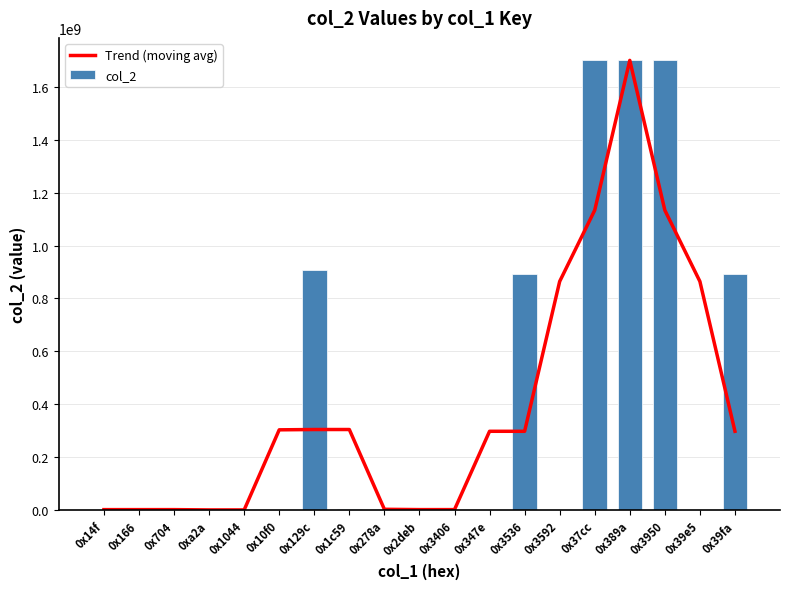

The Trend (moving avg) series shows 303051913.0 at 0x10f0. True or false?

True